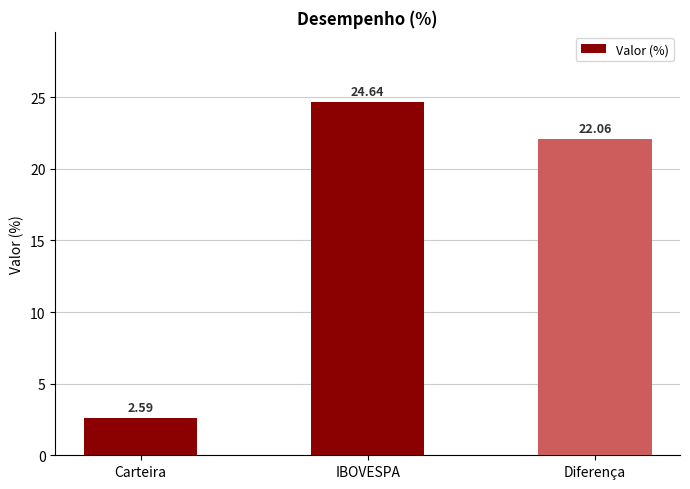

At which category does the chart reach its peak across all series?

IBOVESPA